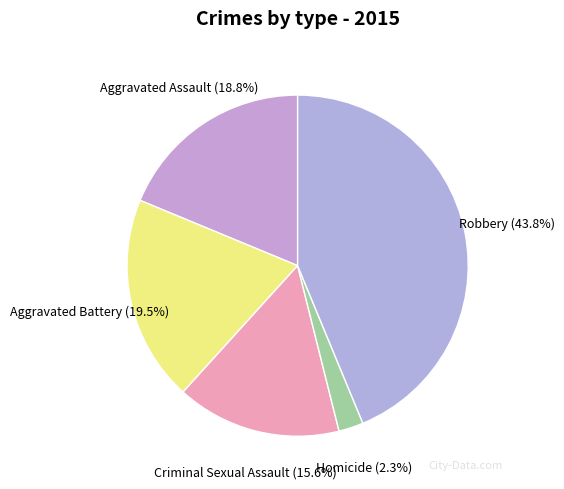

Count the number of slices in the pie.

5